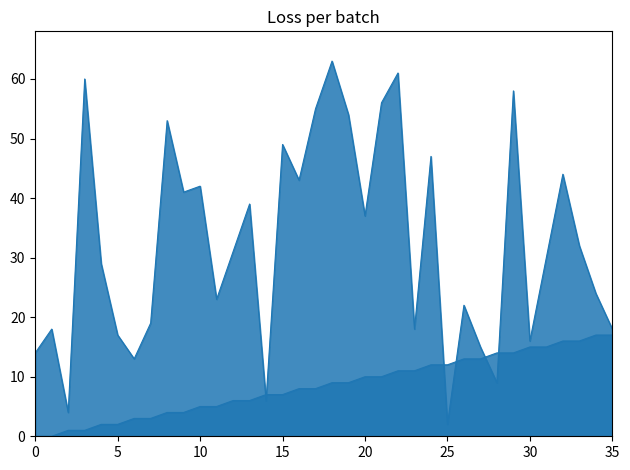

What is the average value of the source_state_line series?

8